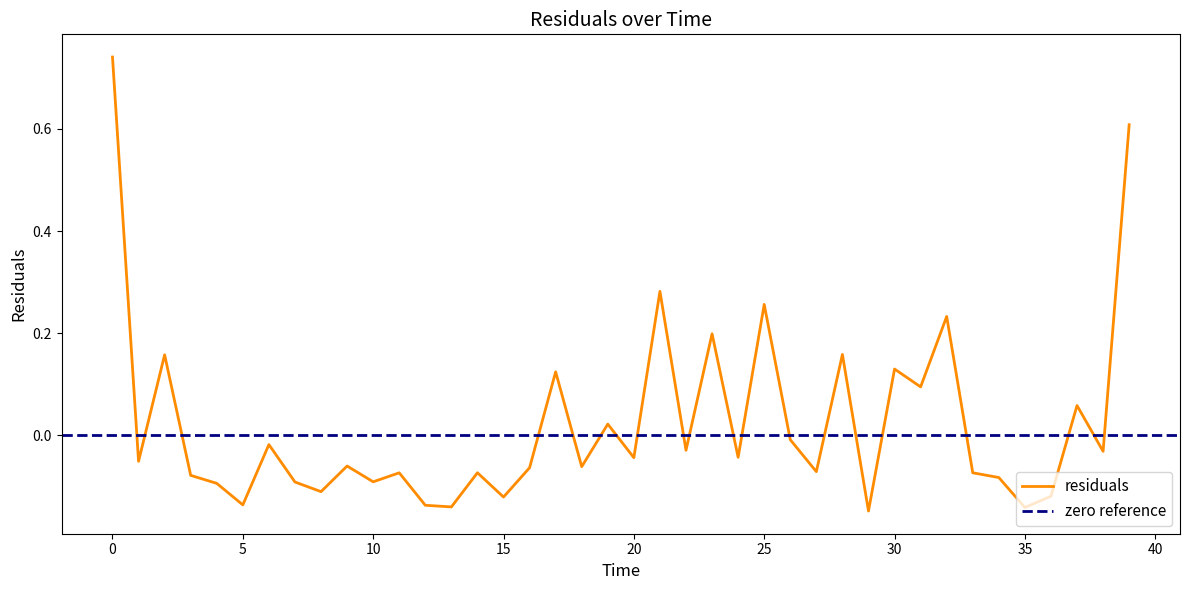

What is the smallest value displayed?

-0.1